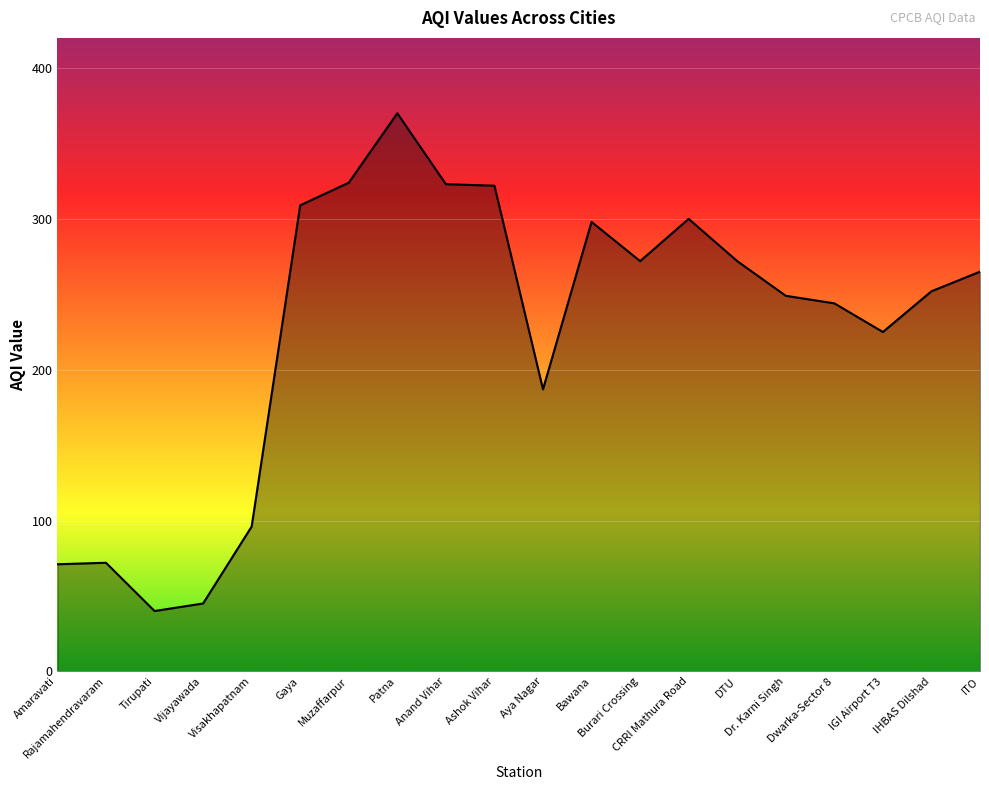

What is the greatest value displayed?

370